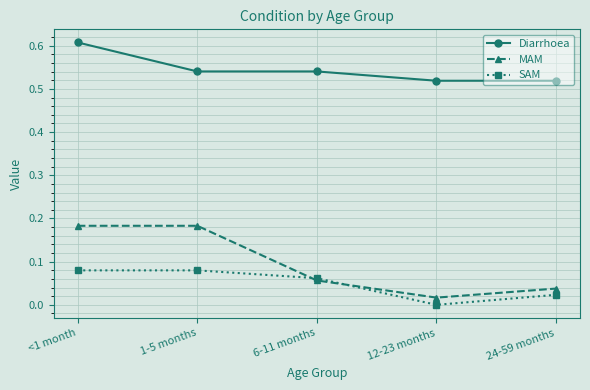

Rank the series by their maximum value, from highest to lowest.

Diarrhoea, MAM, SAM